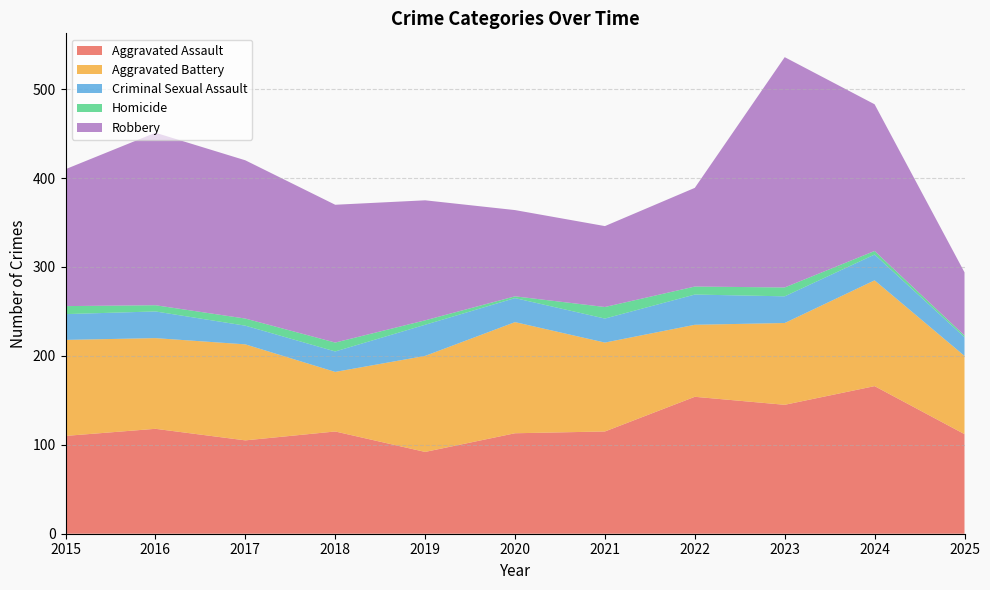

Reading left to right, extract all data points from this chart.

Aggravated Assault: 110	118	105	115	92	113	115	154	145	166	112
Aggravated Battery: 108	102	108	67	108	125	100	81	92	119	88
Criminal Sexual Assault: 29	30	21	23	35	27	27	34	30	29	21
Homicide: 9	7	8	10	5	2	13	9	10	4	2
Robbery: 154	194	178	155	135	97	91	111	259	165	71